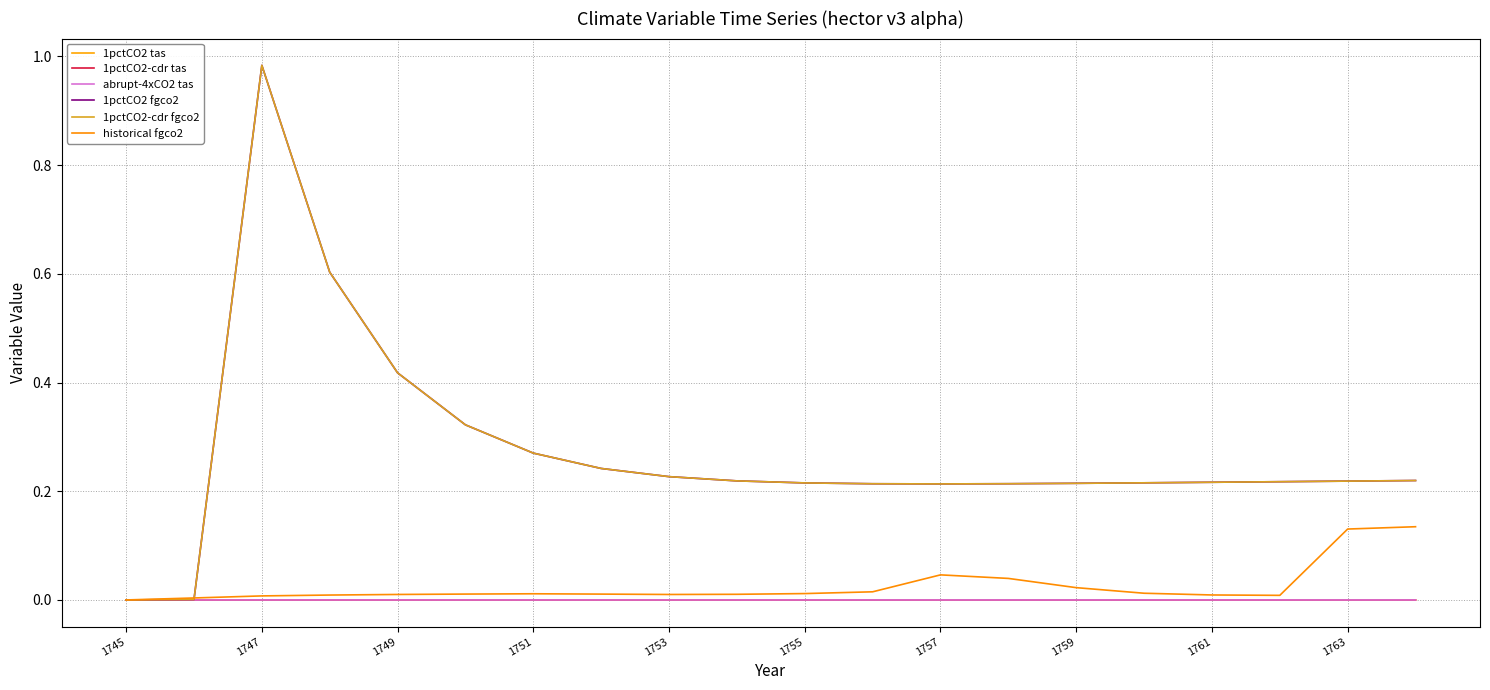

True or false: historical fgco2 and abrupt-4xCO2 tas intersect in this chart.

False